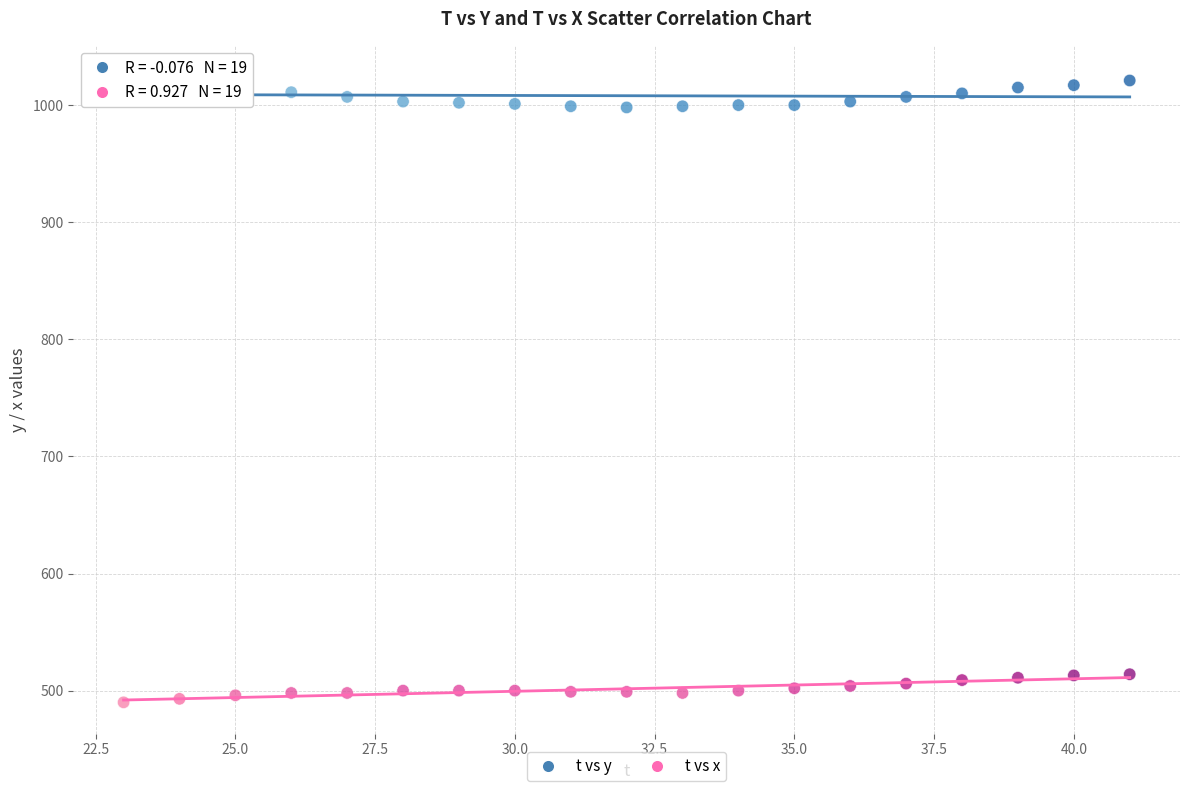

Which series reaches the minimum Y coordinate?

t vs x